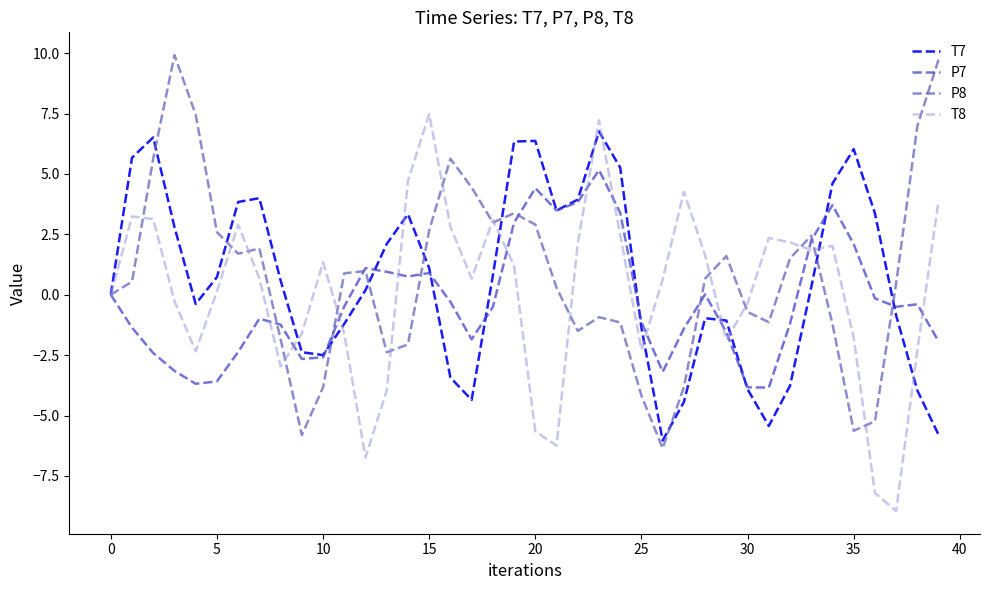

What is the minimum value shown in the chart?

-8.9